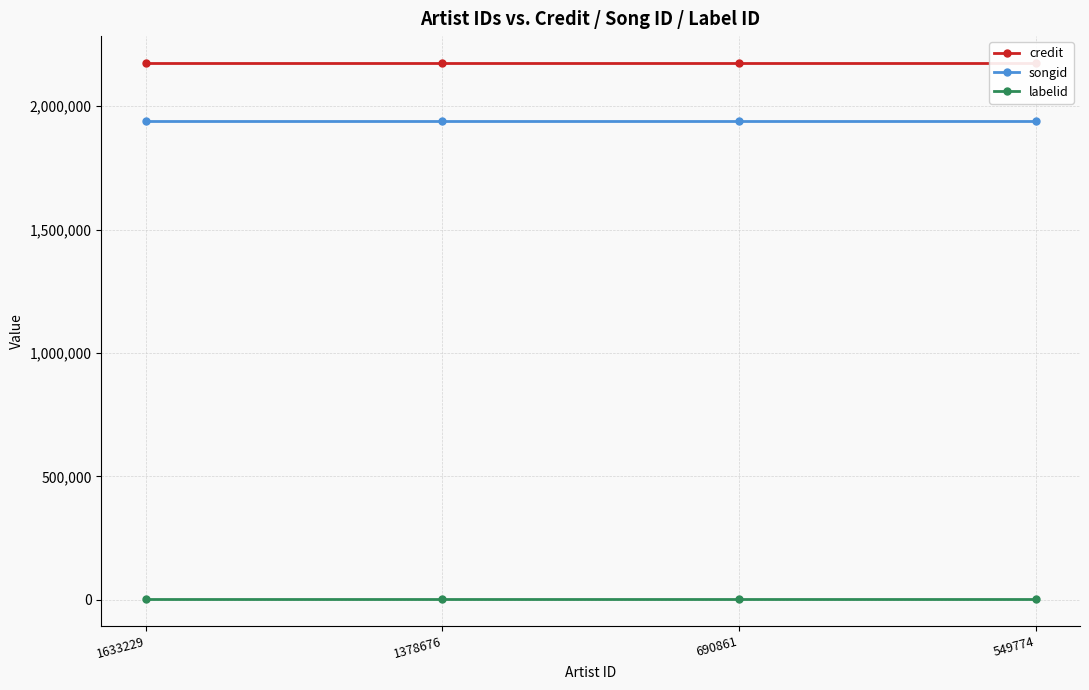

Rank the series at 690861 from highest to lowest value.

credit, songid, labelid